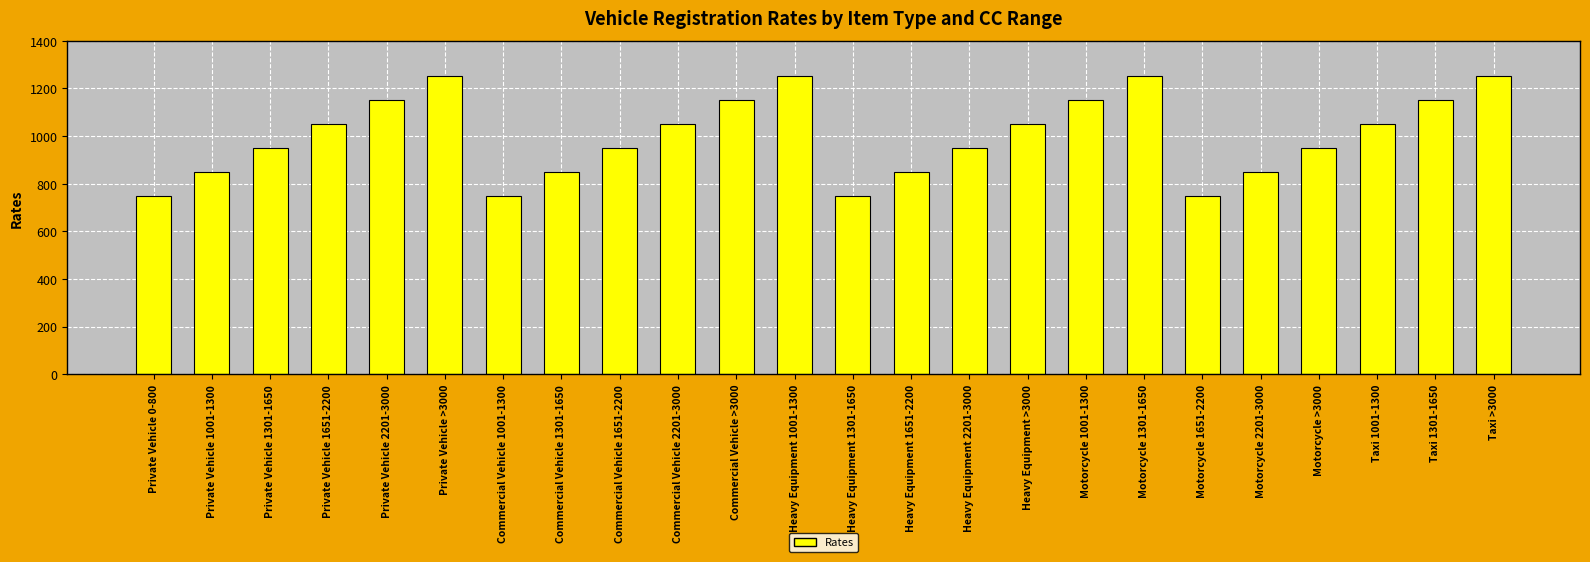

What is the change in value from Heavy Equipment 2201-3000 to Heavy Equipment >3000?

+100